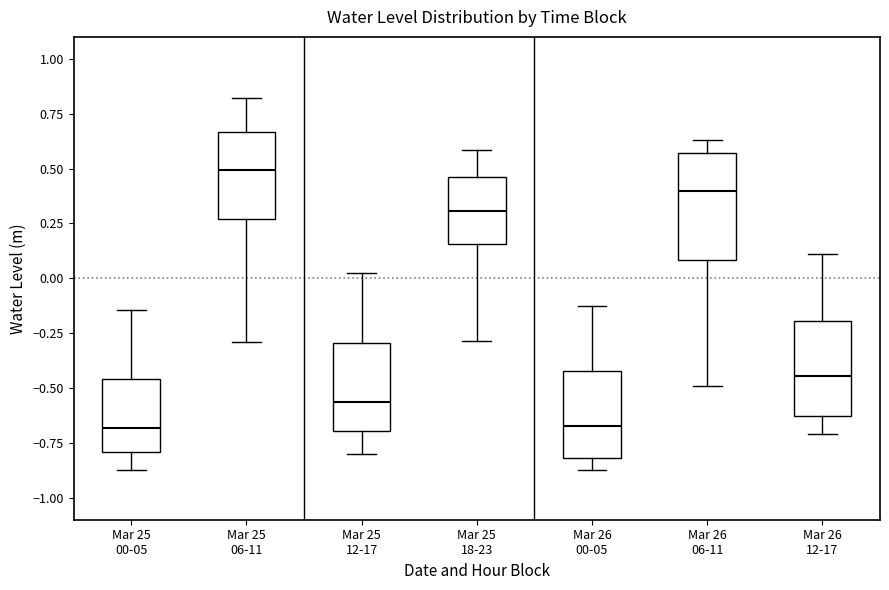

Reading left to right, read every box against the y-axis: the position of its median line, the range the box covers, and the ends of its whiskers. The values are not printed on the chart, so give them approximately, as read against the axis.

Mar 25 00-05: median -0.70, box -0.80 to -0.45, whiskers -0.85 to -0.15
Mar 25 06-11: median 0.50, box 0.25 to 0.65, whiskers -0.30 to 0.80
Mar 25 12-17: median -0.55, box -0.70 to -0.30, whiskers -0.80 to 0.00
Mar 25 18-23: median 0.30, box 0.15 to 0.45, whiskers -0.30 to 0.60
Mar 26 00-05: median -0.65, box -0.80 to -0.40, whiskers -0.85 to -0.15
Mar 26 06-11: median 0.40, box 0.10 to 0.55, whiskers -0.50 to 0.65
Mar 26 12-17: median -0.45, box -0.65 to -0.20, whiskers -0.70 to 0.10